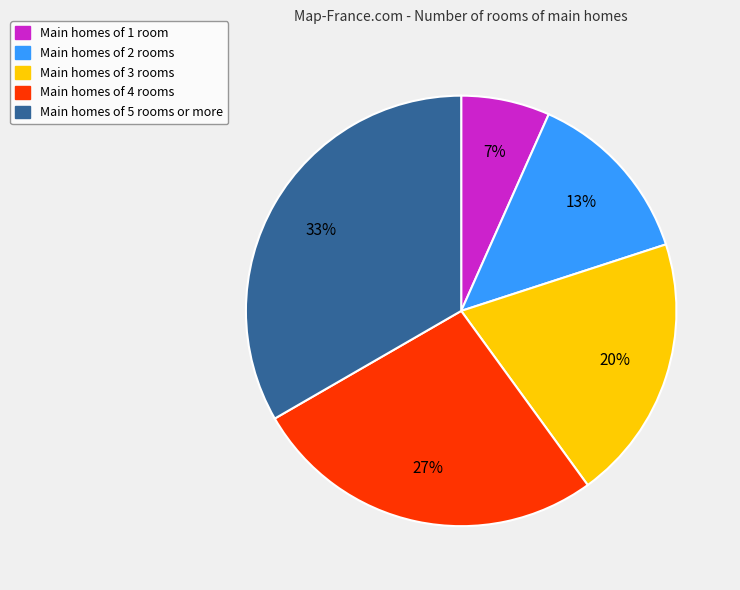

Between Main homes of 2 rooms and Main homes of 1 room, which is larger?

Main homes of 2 rooms